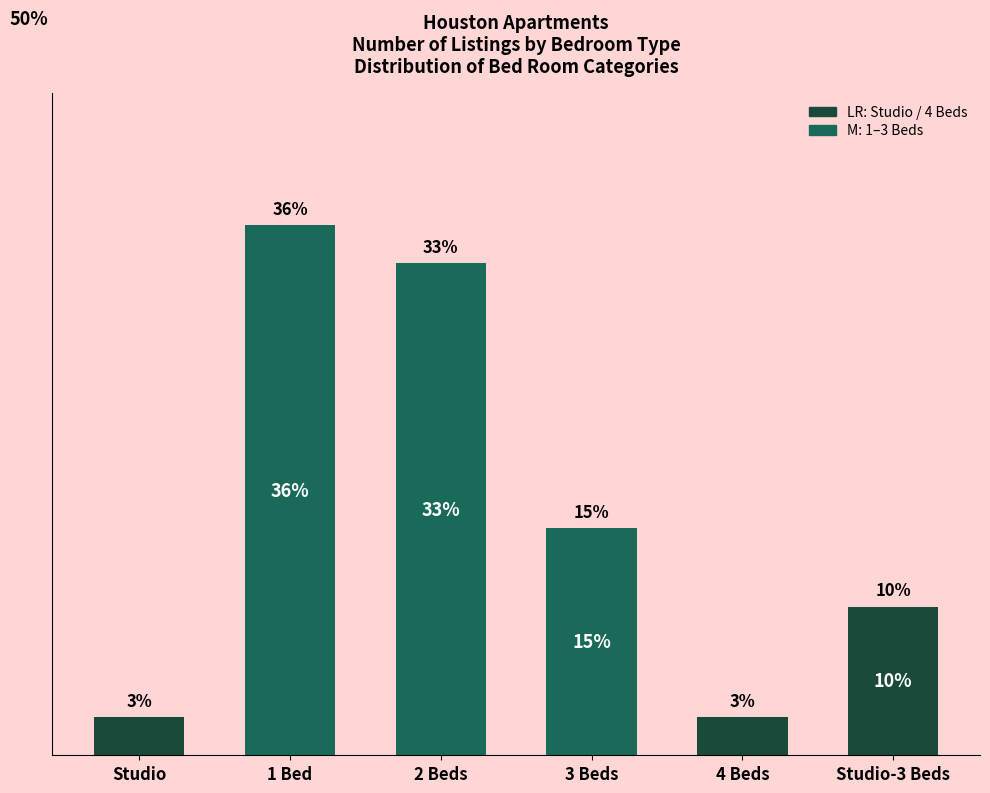

What is the label of the 5th bar from the left?

4 Beds